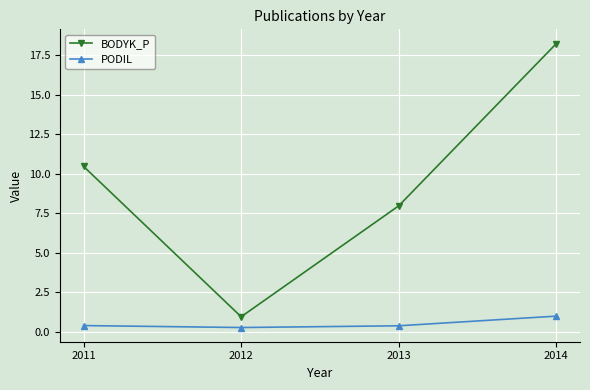

Is this an area chart (filled region under the line)?

No